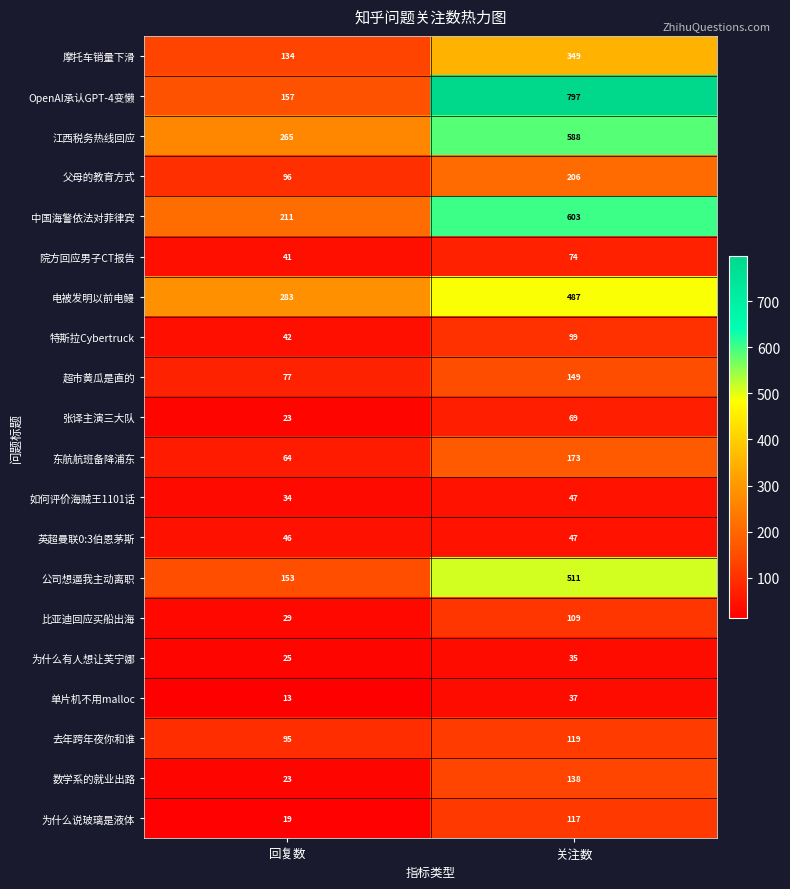

The 摩托车销量下滑 series shows 349 at 关注数. True or false?

True